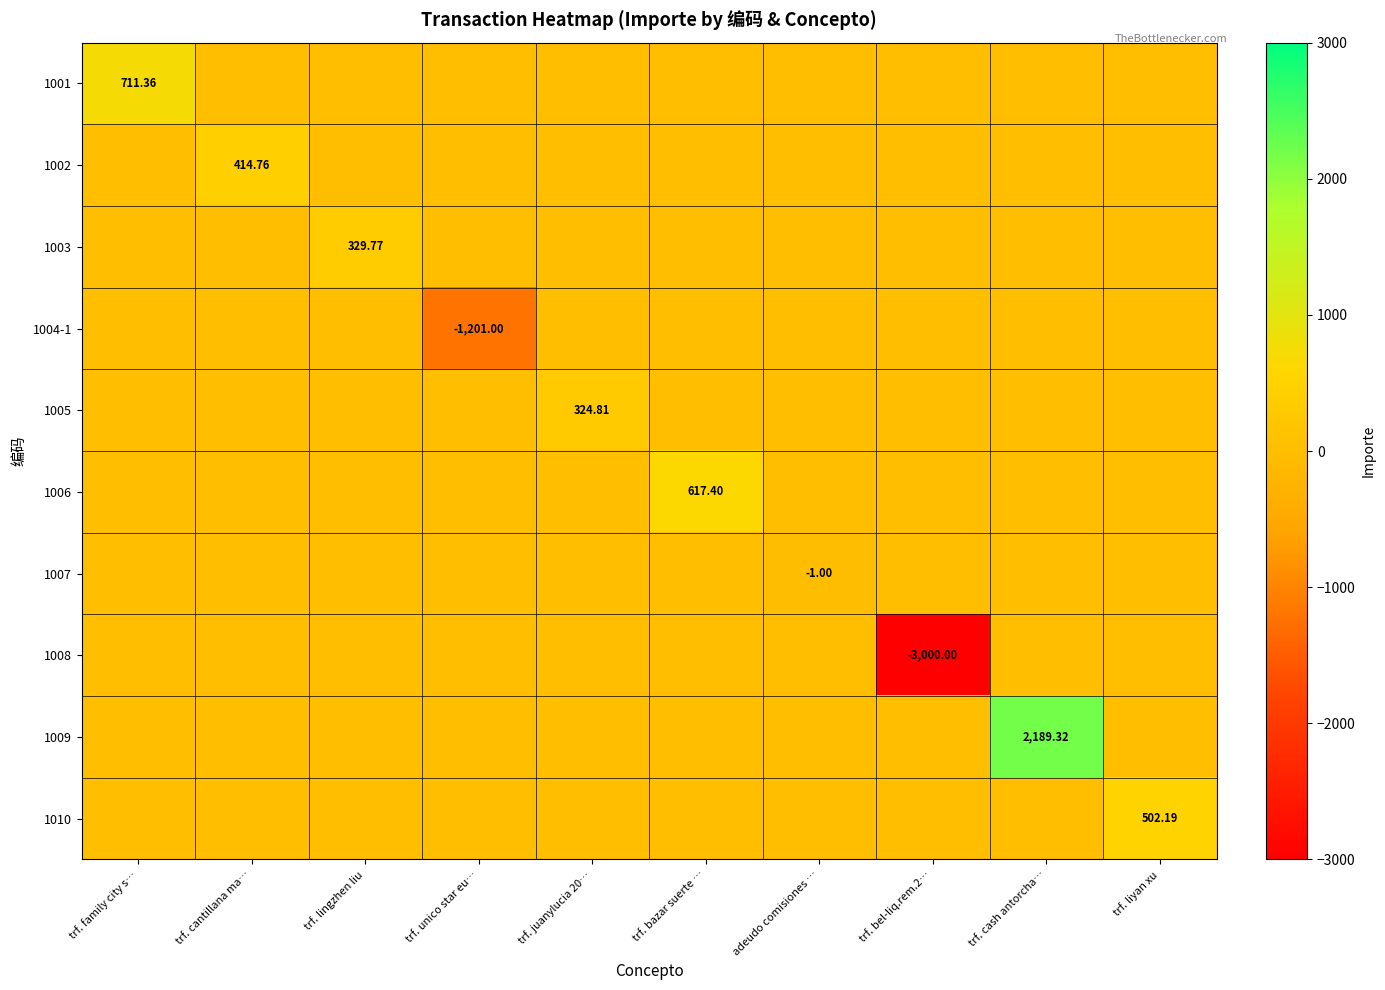

Between trf. bazar suerte … and adeudo comisiones …, which series saw the biggest shift?

1006